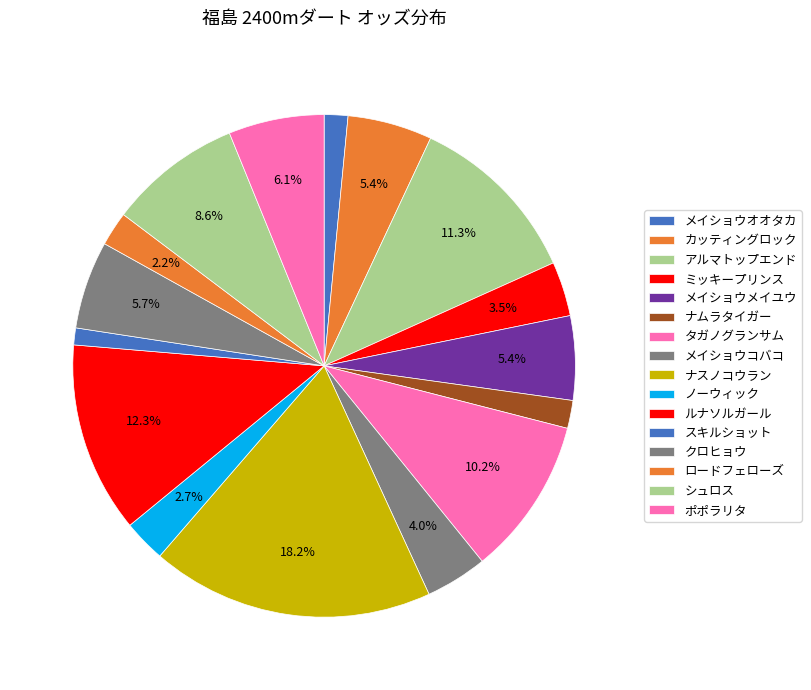

Count the number of slices in the pie.

16